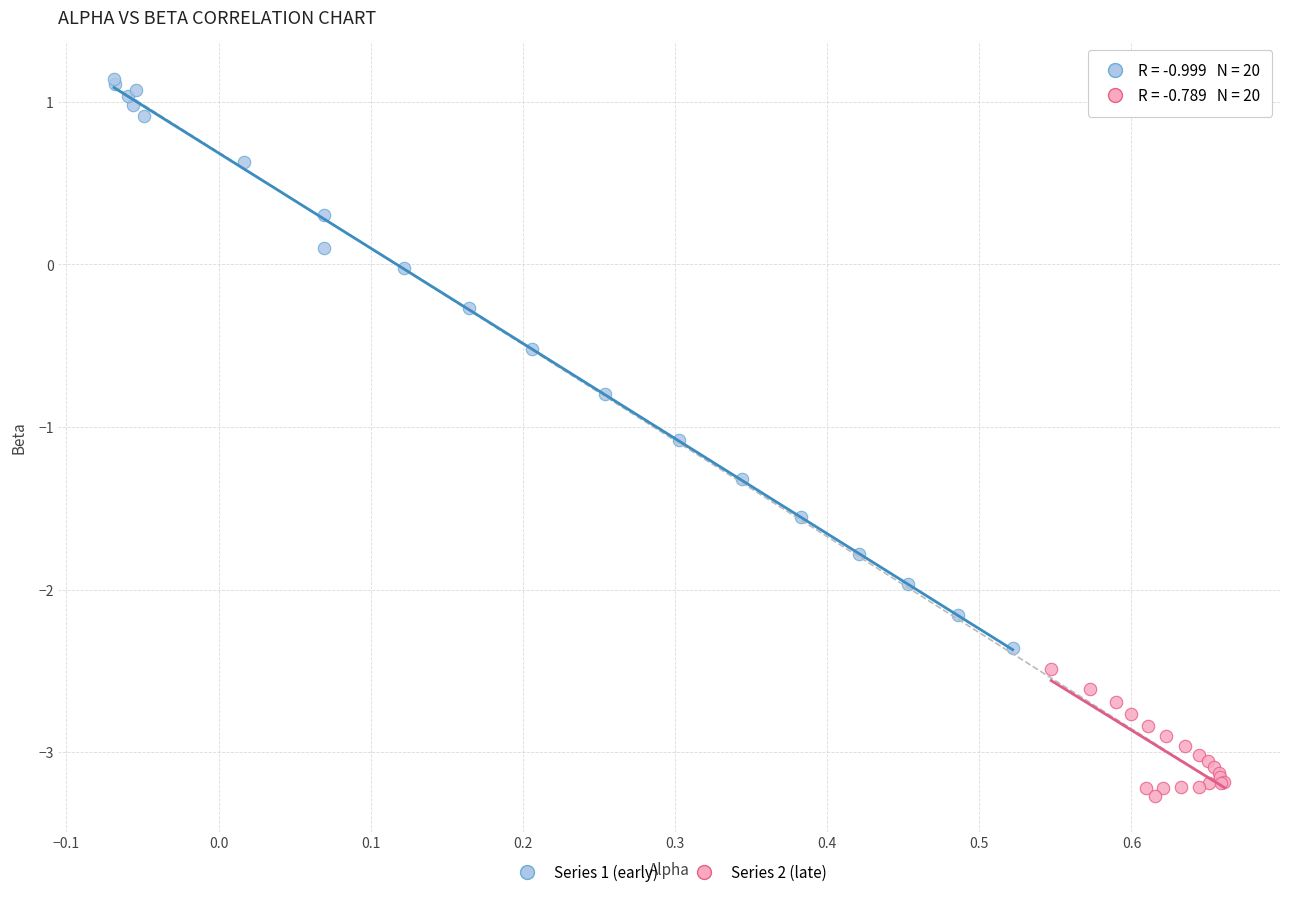

Which series has the widest spread of Y values?

Series 1 (early)